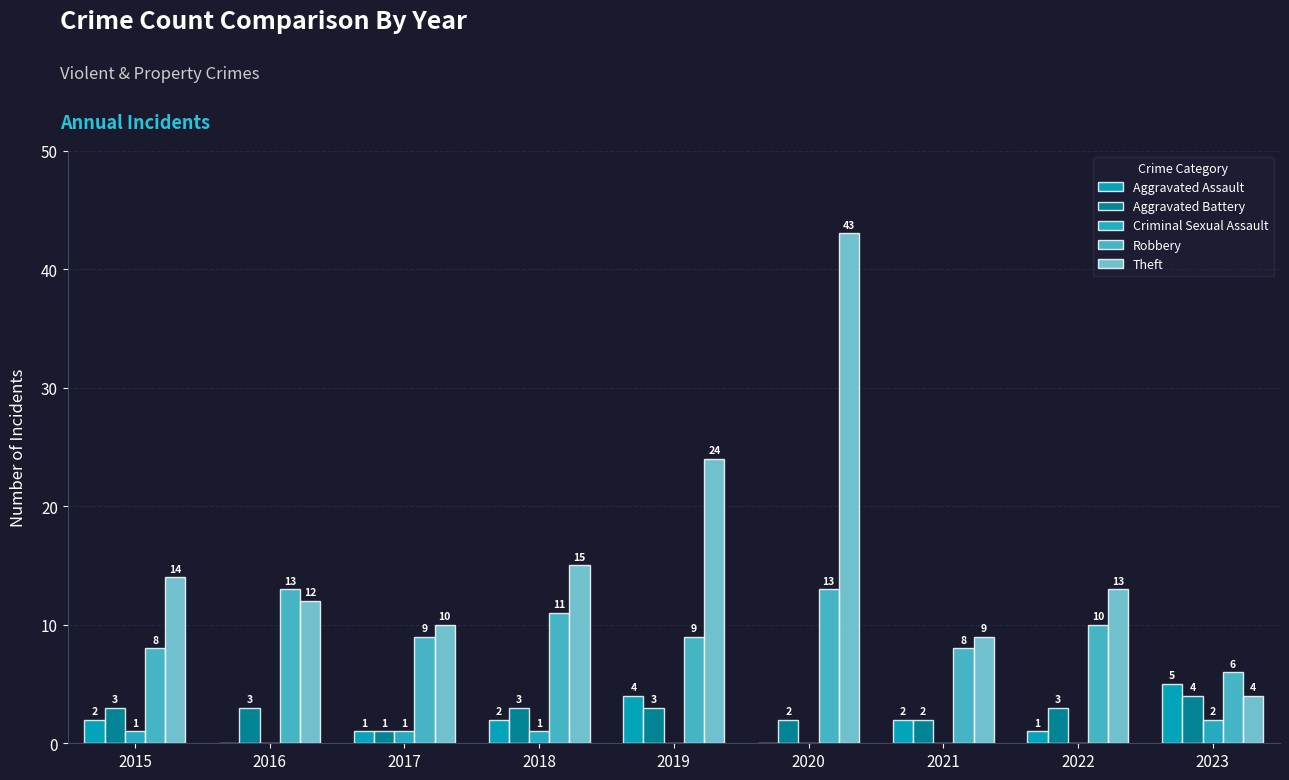

How many groups of bars are there?

9